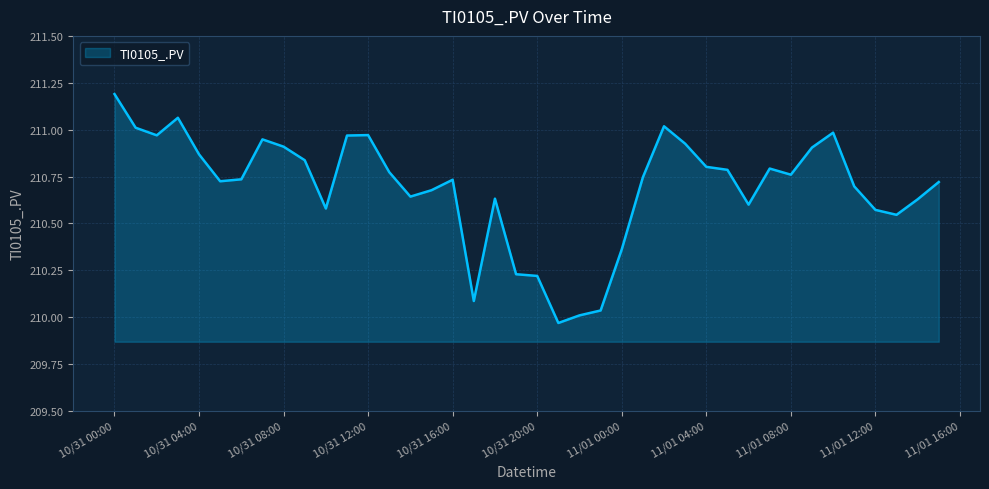

What is the maximum value shown in the chart?

211.2